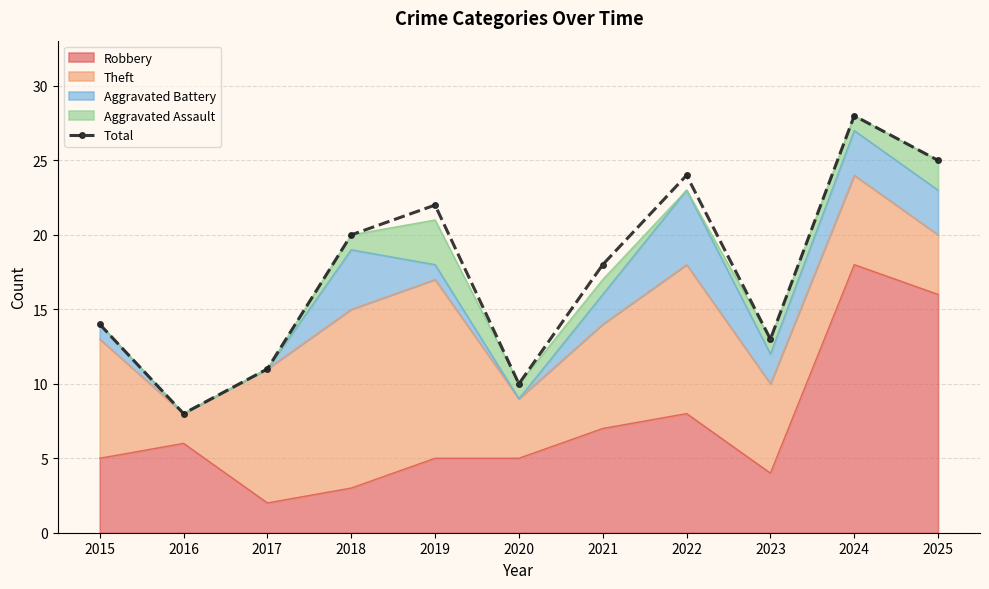

Reading left to right, extract all data points from this chart.

2015=14	2016=8	2017=11	2018=20	2019=22	2020=10	2021=18	2022=24	2023=13	2024=28	2025=25